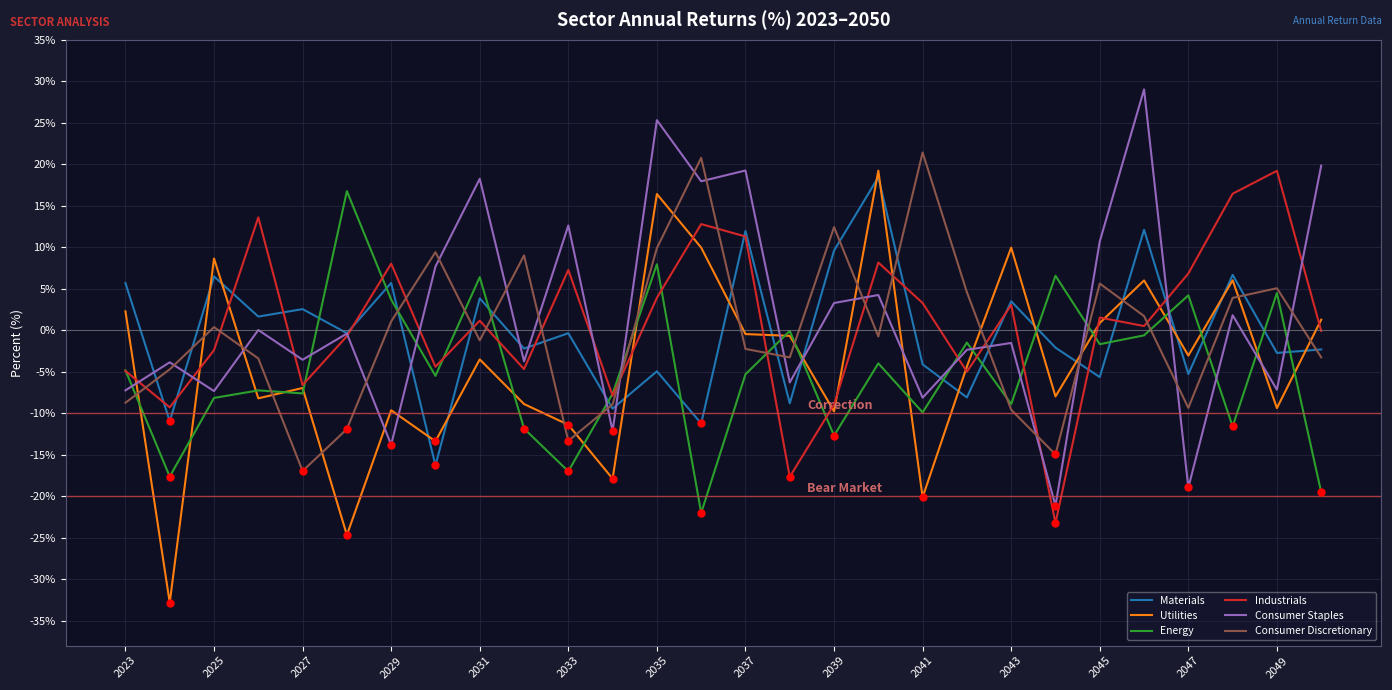

How many intersections are there between Consumer Discretionary and Consumer Staples?

18